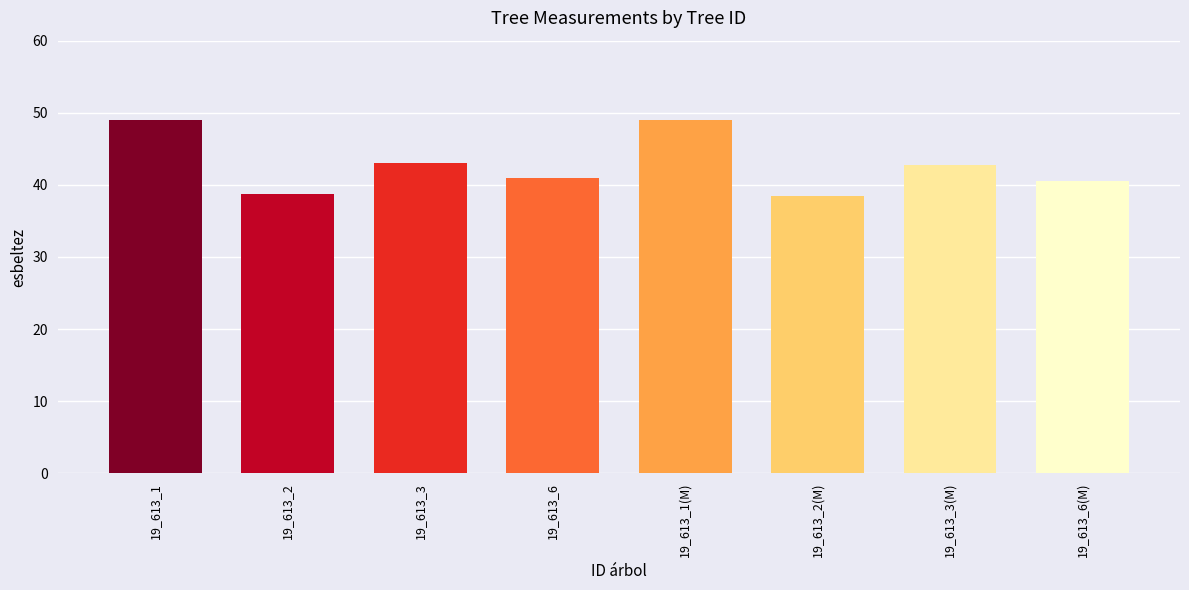

What is the ratio of the value at 19_613_2(M) to the value at 19_613_6(M)?

0.9